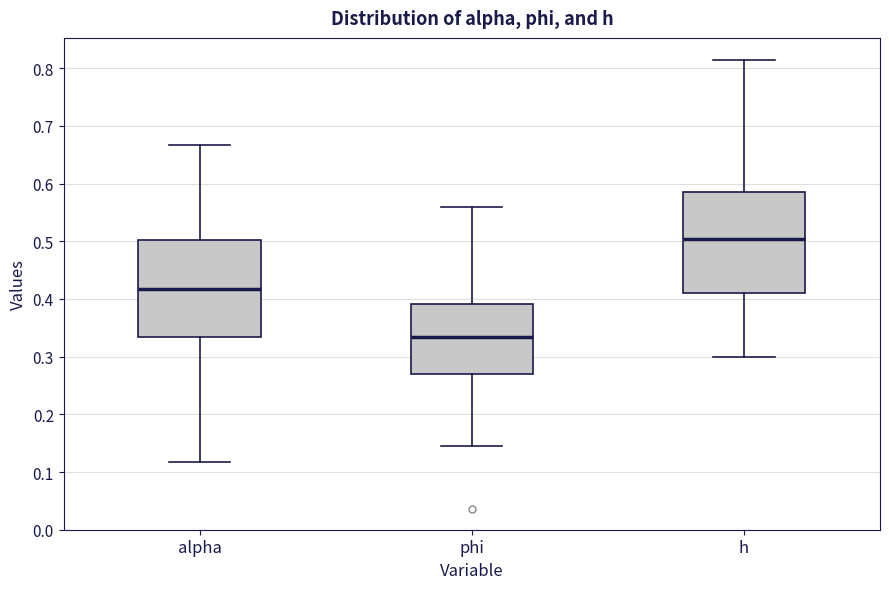

Which box has the highest median line?

h